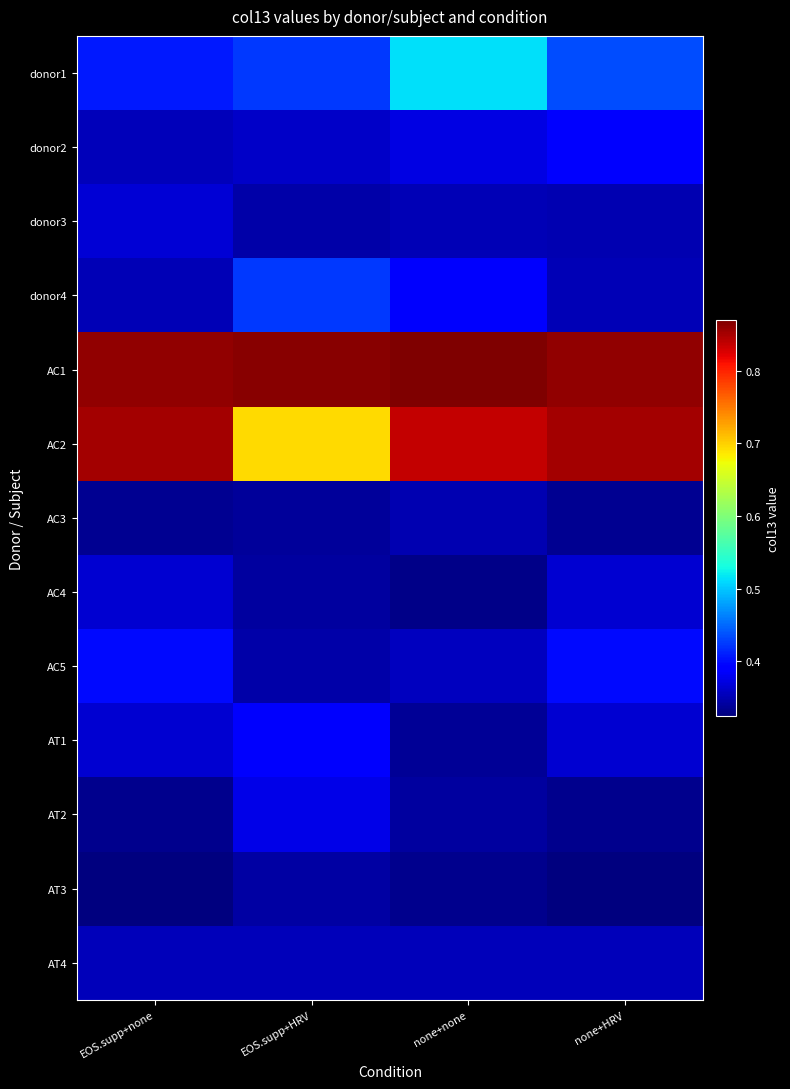

Rank the series at none+HRV from lowest to highest value.

AT3, AT2, AC3, donor3, donor4, AT4, AT1, AC4, donor2, AC5, donor1, AC2, AC1